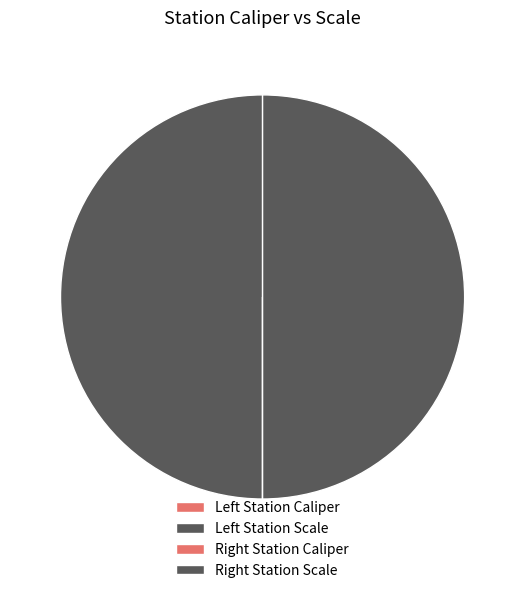

Rank the categories by value from lowest to highest.

Left Station Caliper, Right Station Caliper, Right Station Scale, Left Station Scale